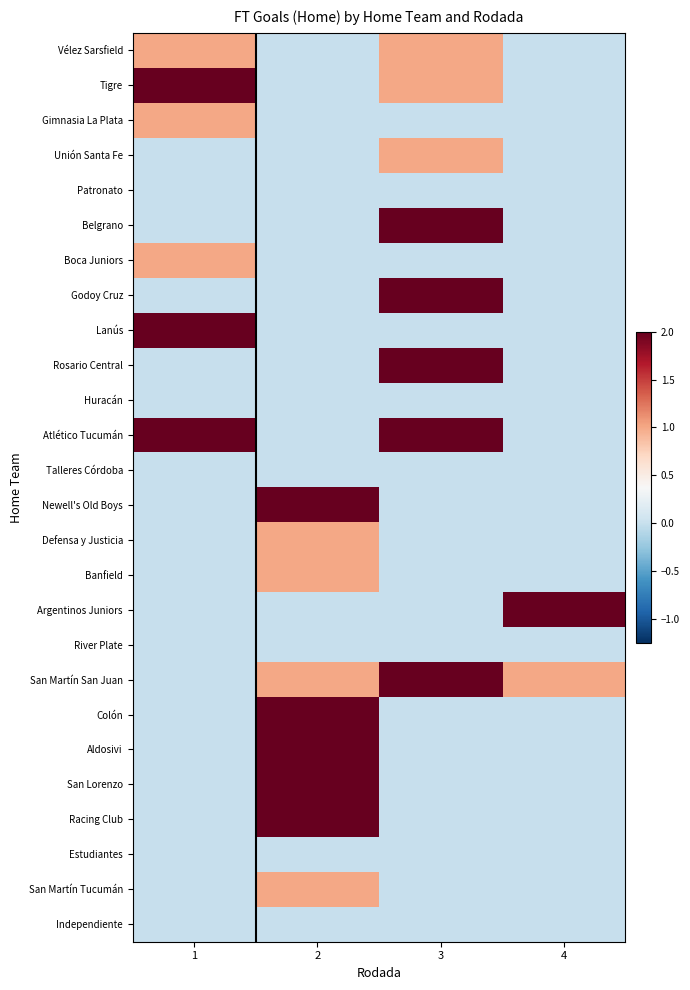

Rank the series by their maximum value, from lowest to highest.

Patronato, Huracán, Talleres Córdoba, River Plate, Estudiantes, Independiente, Vélez Sarsfield, Gimnasia La Plata, Unión Santa Fe, Boca Juniors, Defensa y Justicia, Banfield, San Martín Tucumán, Tigre, Belgrano, Godoy Cruz, Lanús, Rosario Central, Atlético Tucumán, Newell's Old Boys, Argentinos Juniors, San Martín San Juan, Colón, Aldosivi, San Lorenzo, Racing Club